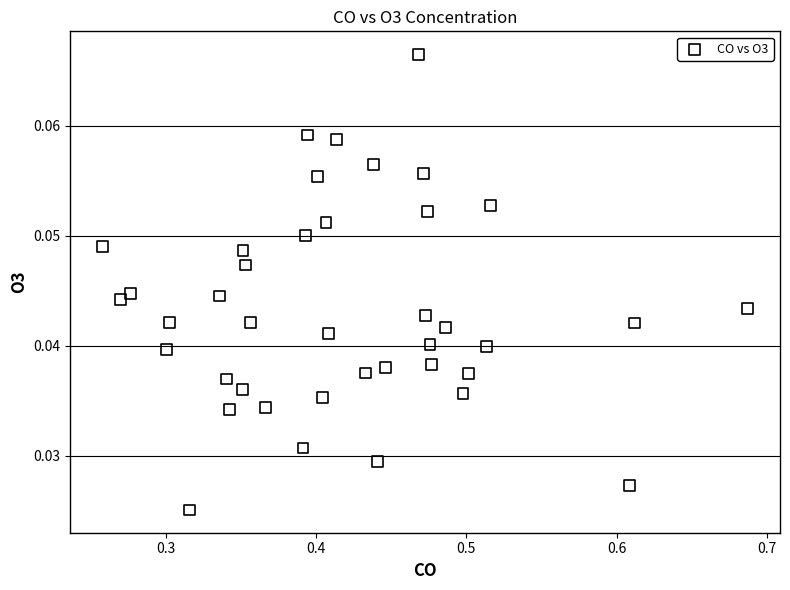

What is the range of X values (max minus min)?

0.4